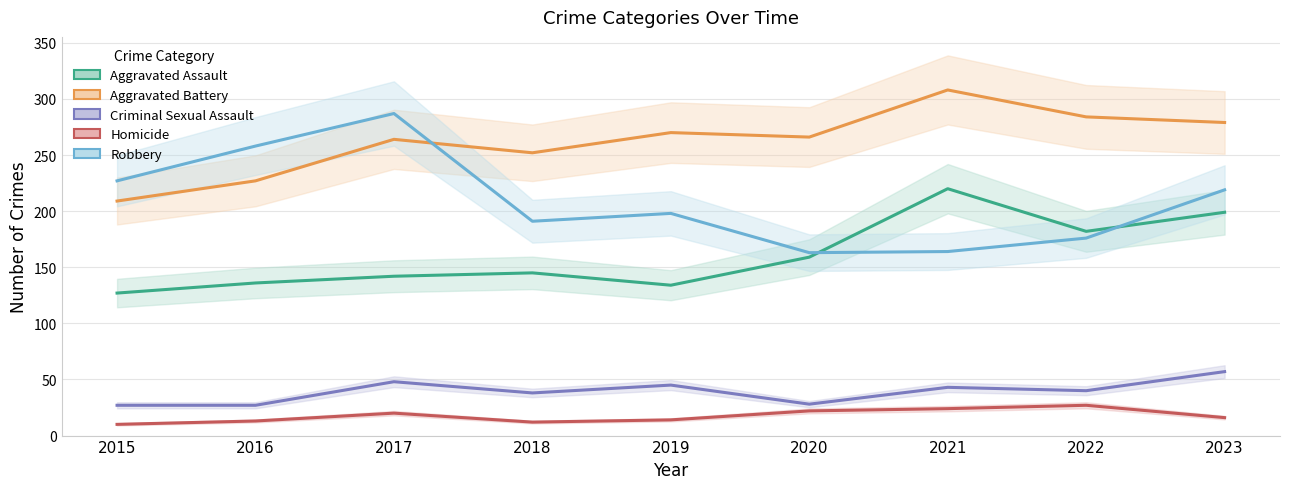

Where is the first local maximum for Aggravated Assault?

2018